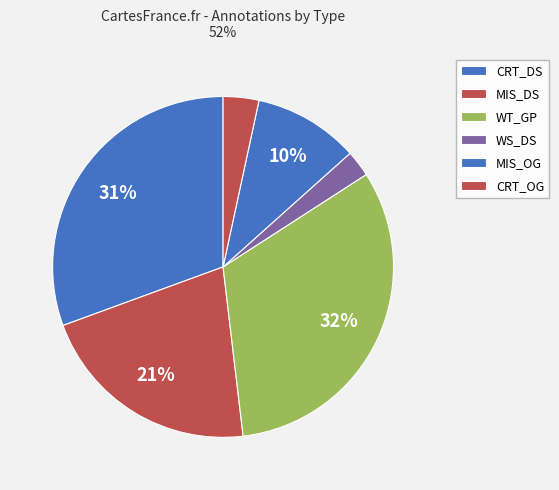

How many segments does this pie chart have?

6